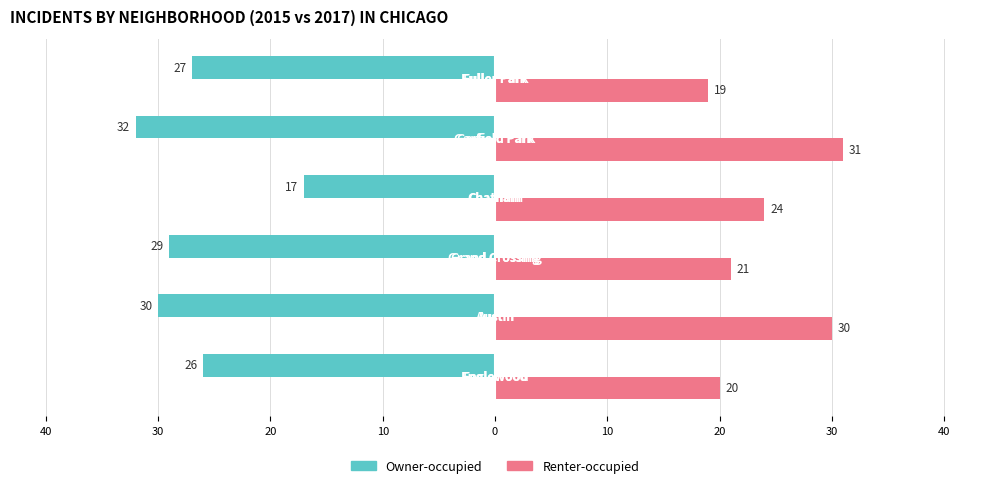

What are all the series names shown in the legend?

Owner-occupied, Renter-occupied